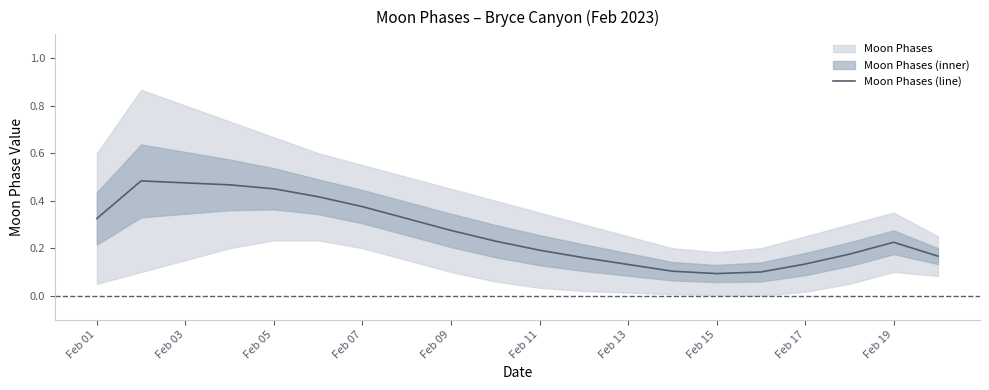

Is it true that Moon Phases (line) equals 0.6 at Feb 03?

False